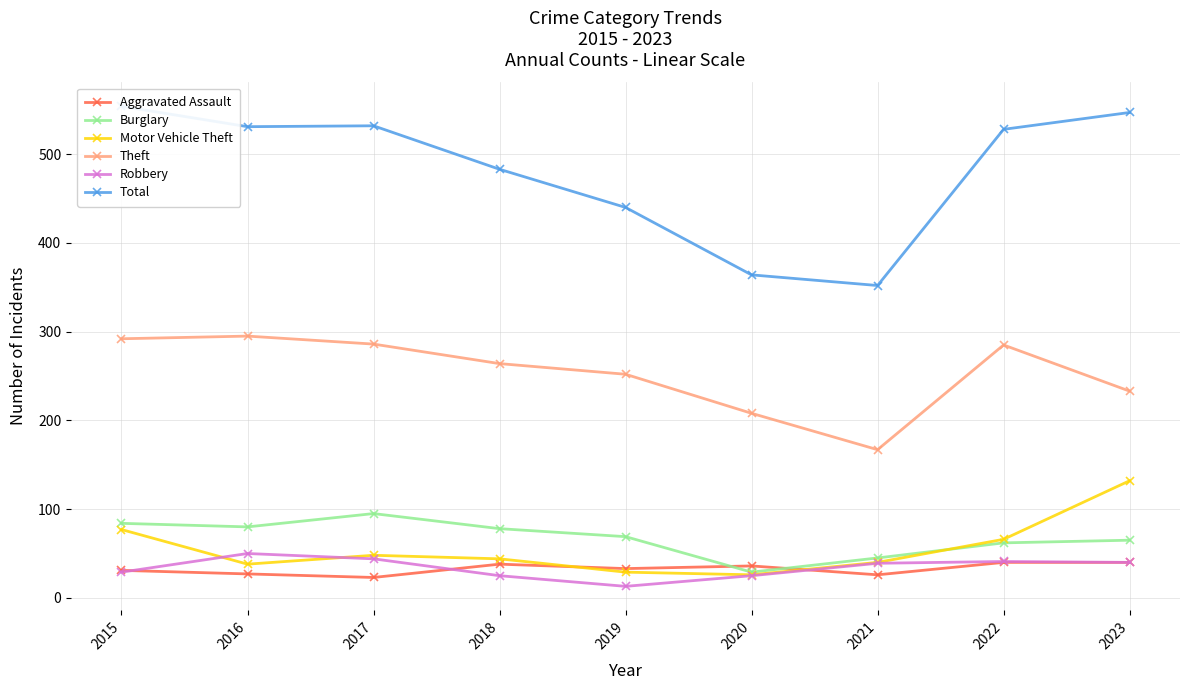

Which category has the highest value across all series?

2015